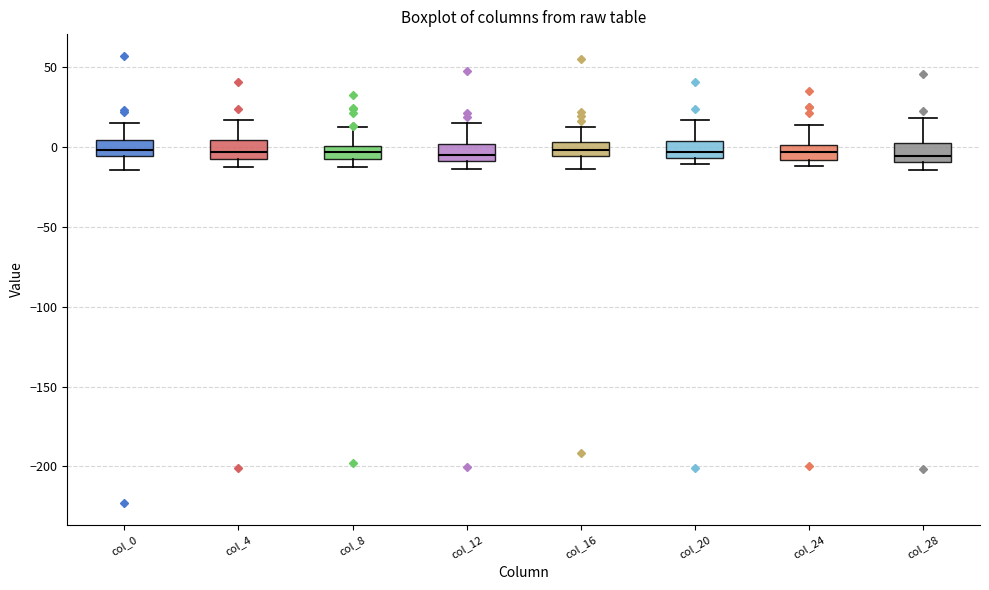

Reading left to right, read every box against the y-axis: the position of its median line, the range the box covers, and the ends of its whiskers. The values are not printed on the chart, so give them approximately, as read against the axis.

col_0: median 0, box -5 to 5, whiskers -15 to 15
col_4: median -5 (inside the box), box -5 to 5, whiskers -15 to 15
col_8: median -5 (inside the box), box -5 to 0, whiskers -15 to 10
col_12: median -5, box -10 to 0, whiskers -15 to 15
col_16: median 0, box -5 to 5, whiskers -15 to 10
col_20: median -5 (just above the box's lower edge), box -5 to 5, whiskers -10 to 15
col_24: median -5, box -10 to 0, whiskers -10 (just below the box's lower edge) to 15
col_28: median -5, box -10 to 5, whiskers -15 to 20